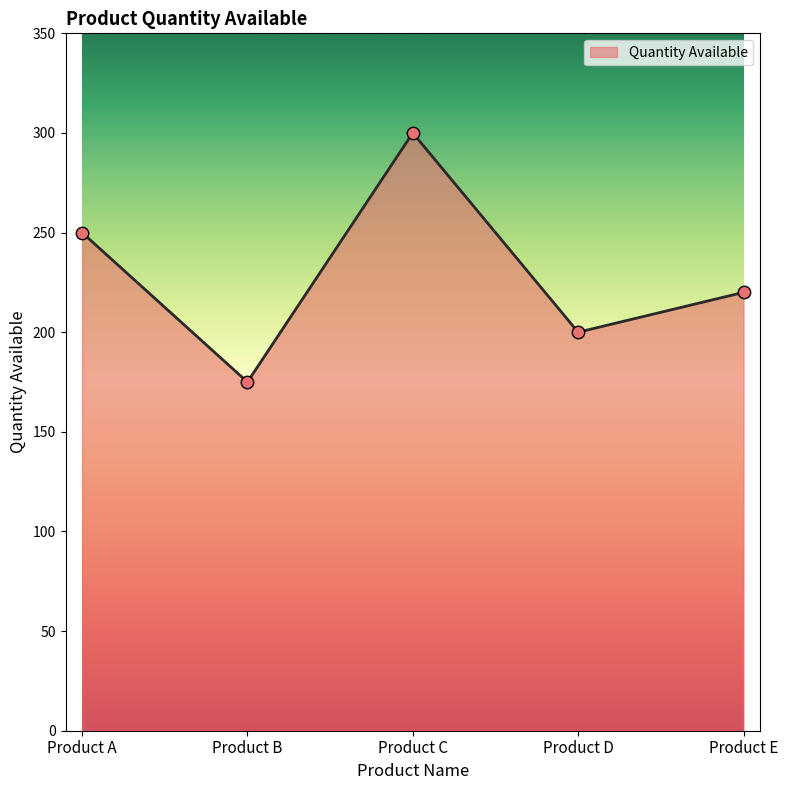

What is the change in value from Product A to Product B?

-75